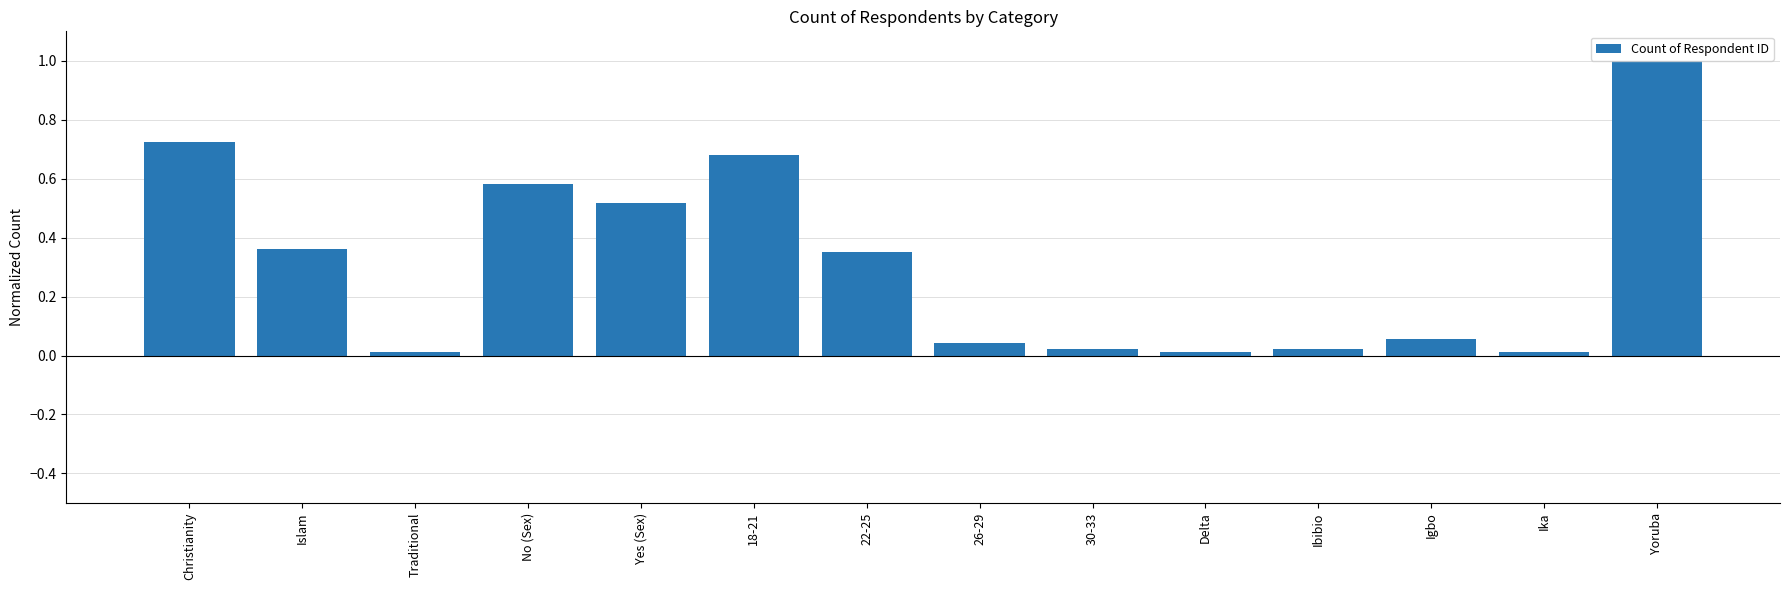

What is the label of the 5th bar from the left?

Yes (Sex)